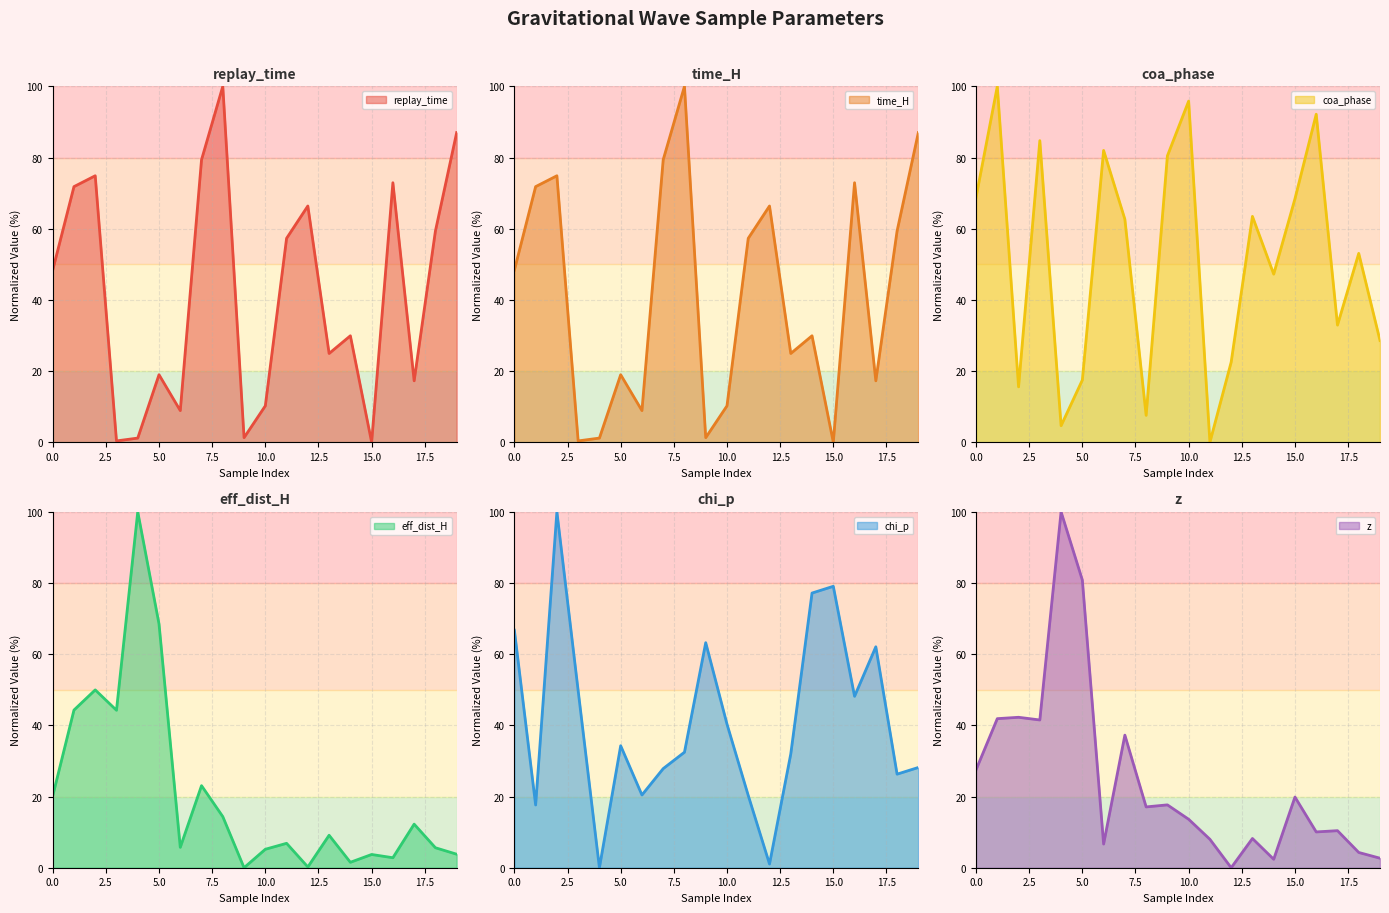

How many categories are shown in the chart?

20